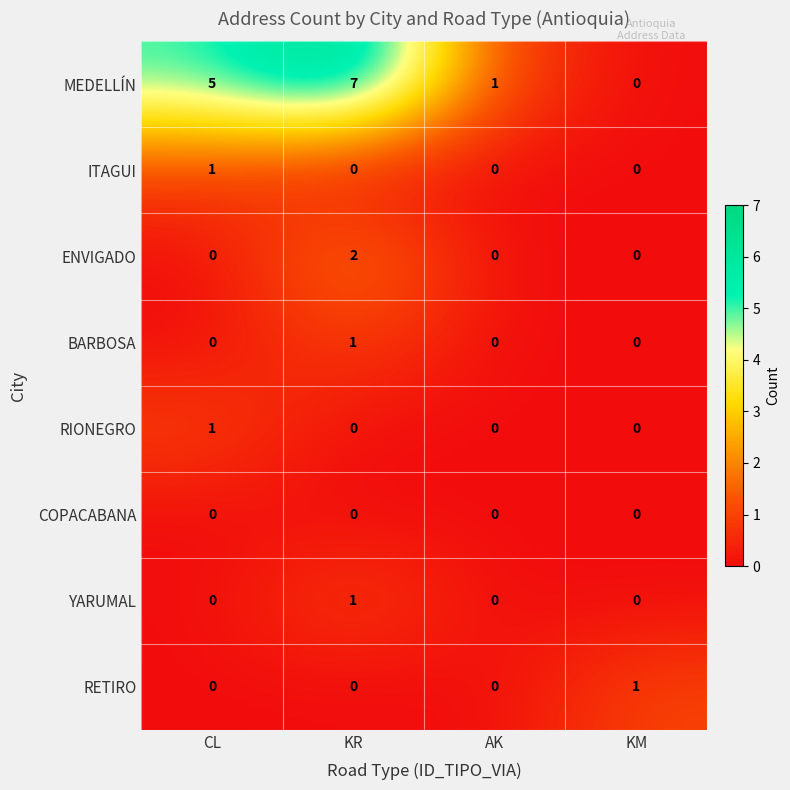

Which series changed the most between CL and KM?

MEDELLÍN